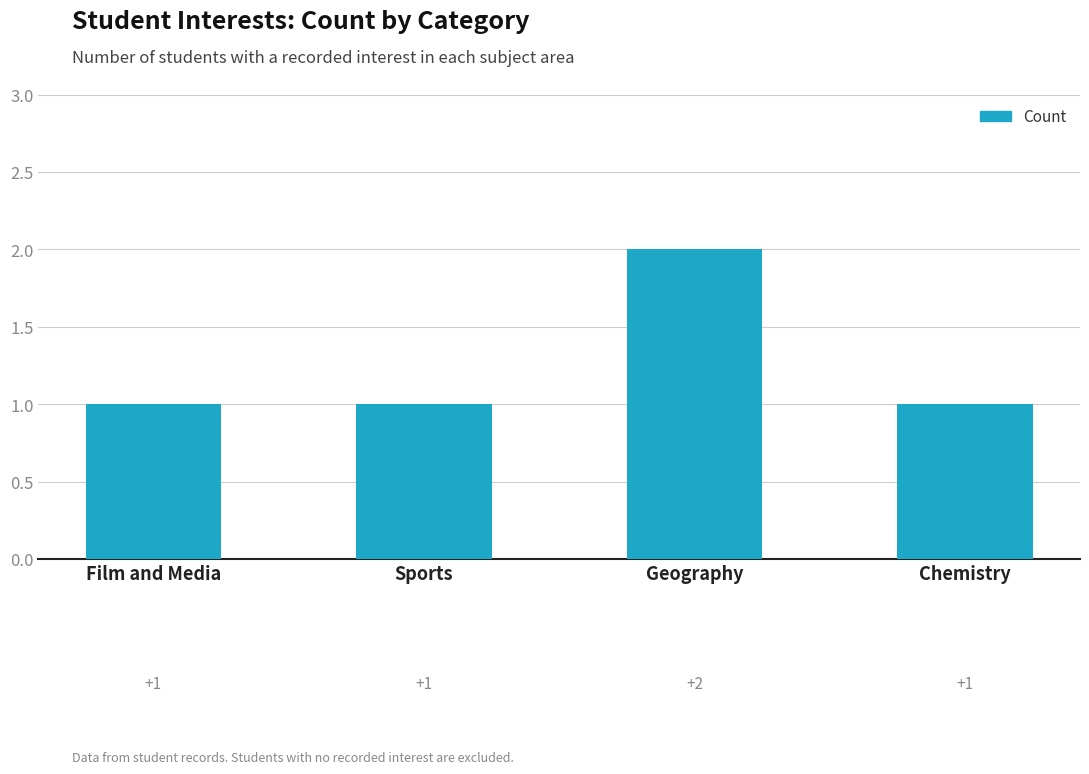

Reading left to right, transcribe all the data shown in this chart.

Film and Media=1	Sports=1	Geography=2	Chemistry=1